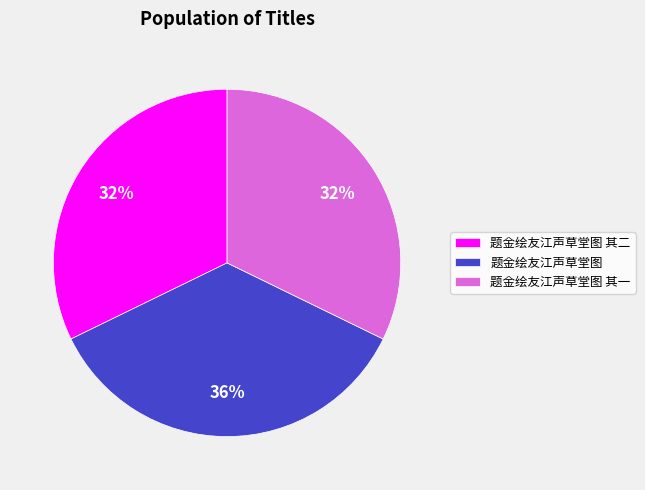

To the nearest percent, what is the average slice percentage?

33%